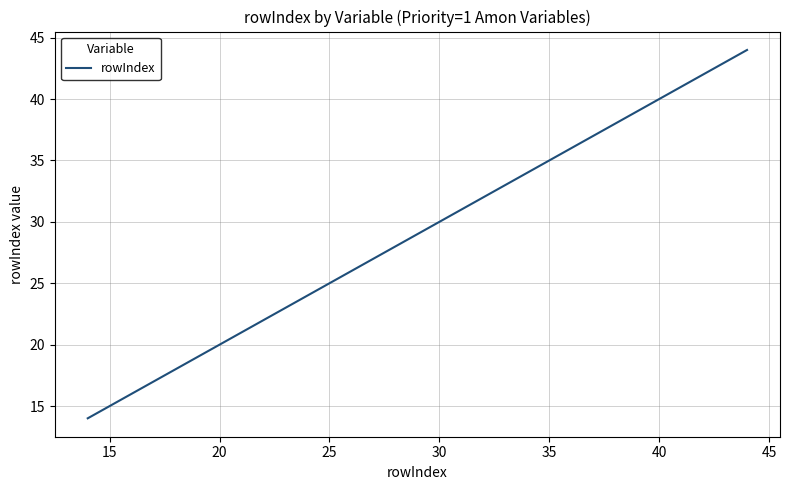

What is the maximum value shown in the chart?

44